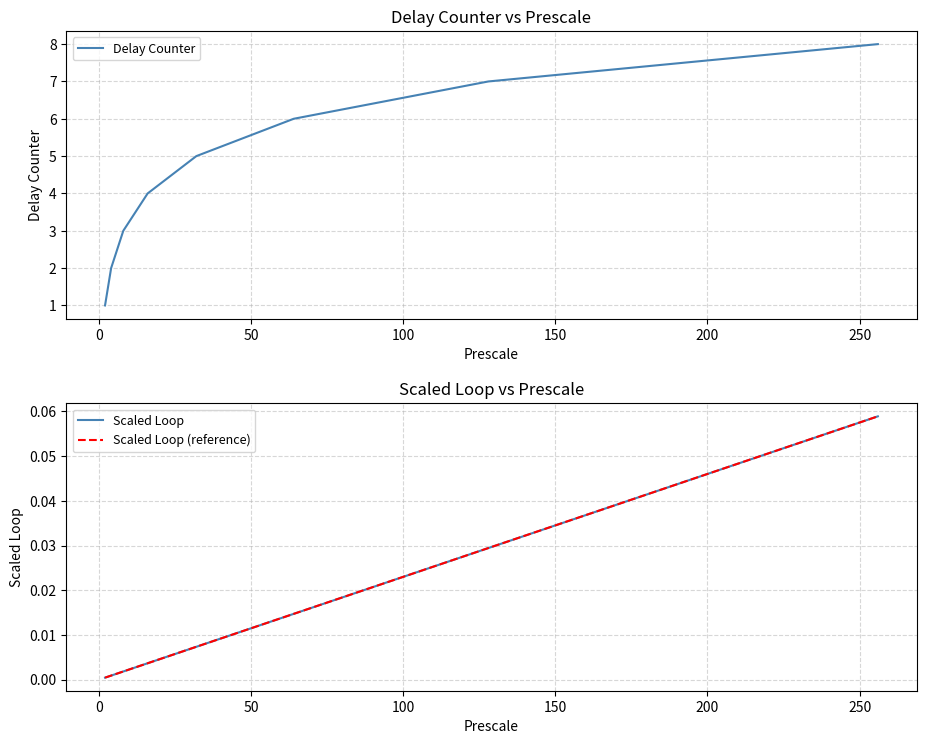

Which series has the widest spread of values?

Delay Counter